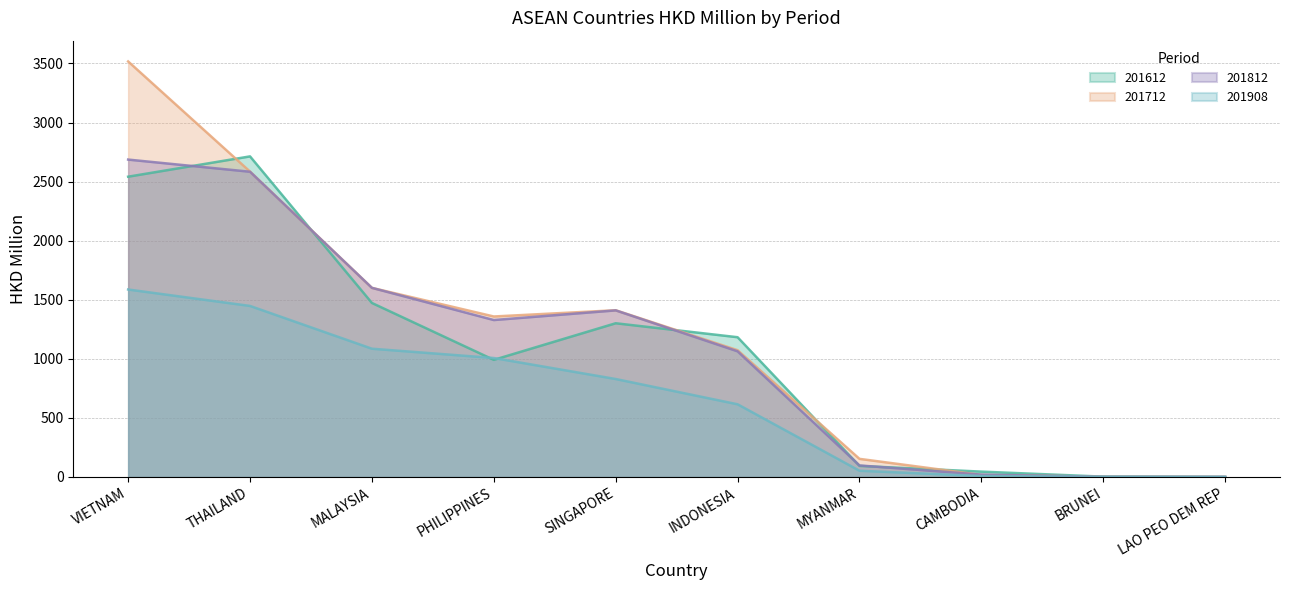

Which category has the lowest value in the 201812 series?

LAO PEO DEM REP